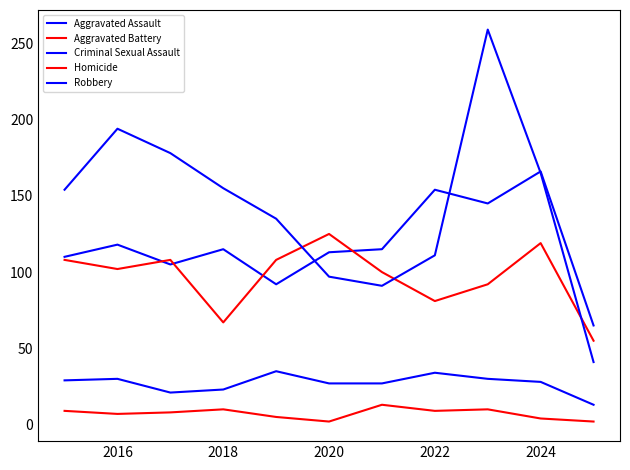

True or false: Criminal Sexual Assault and Aggravated Battery intersect in this chart.

False